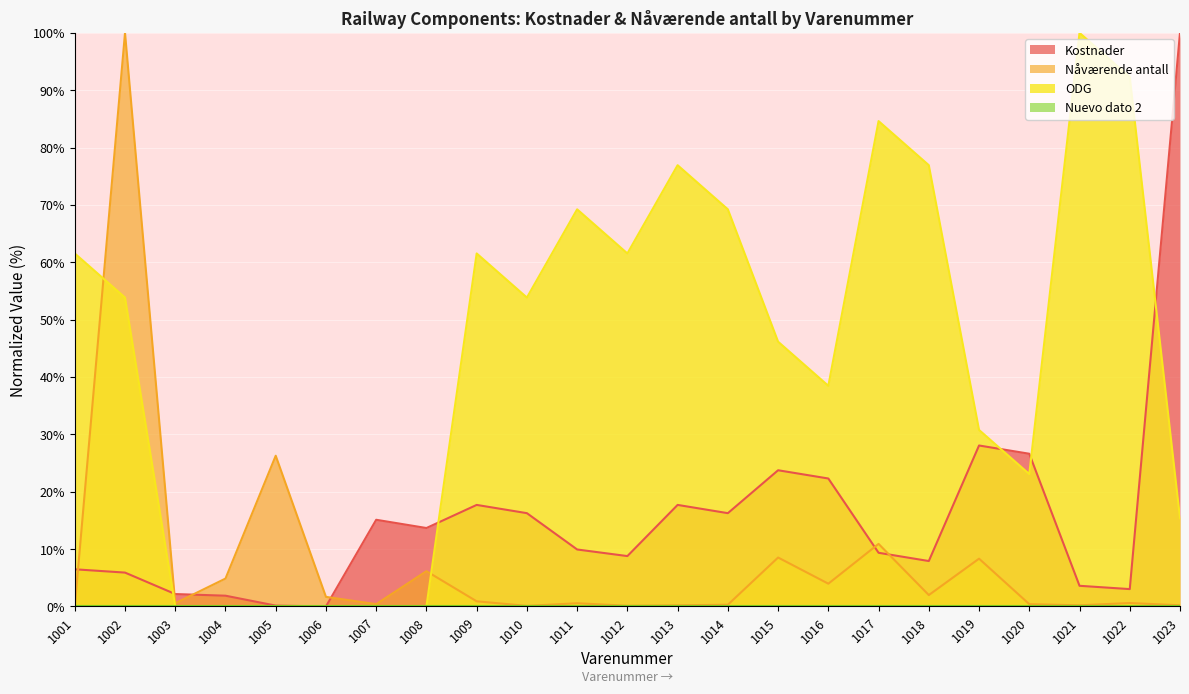

Where is the first local minimum for Nåværende antall?

1003